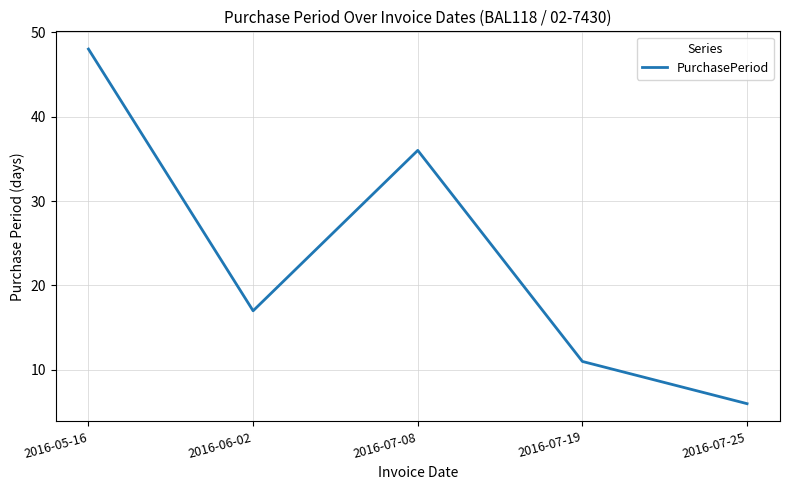

Count the values in the range 11 to 36.

3